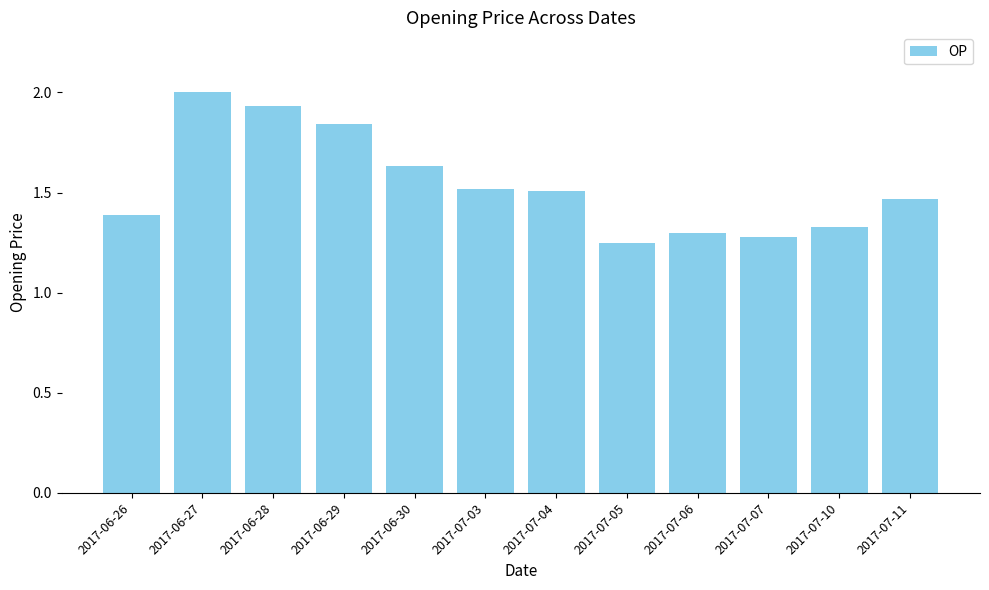

The chart shows a value of 2.4 at 2017-06-26. True or false?

False